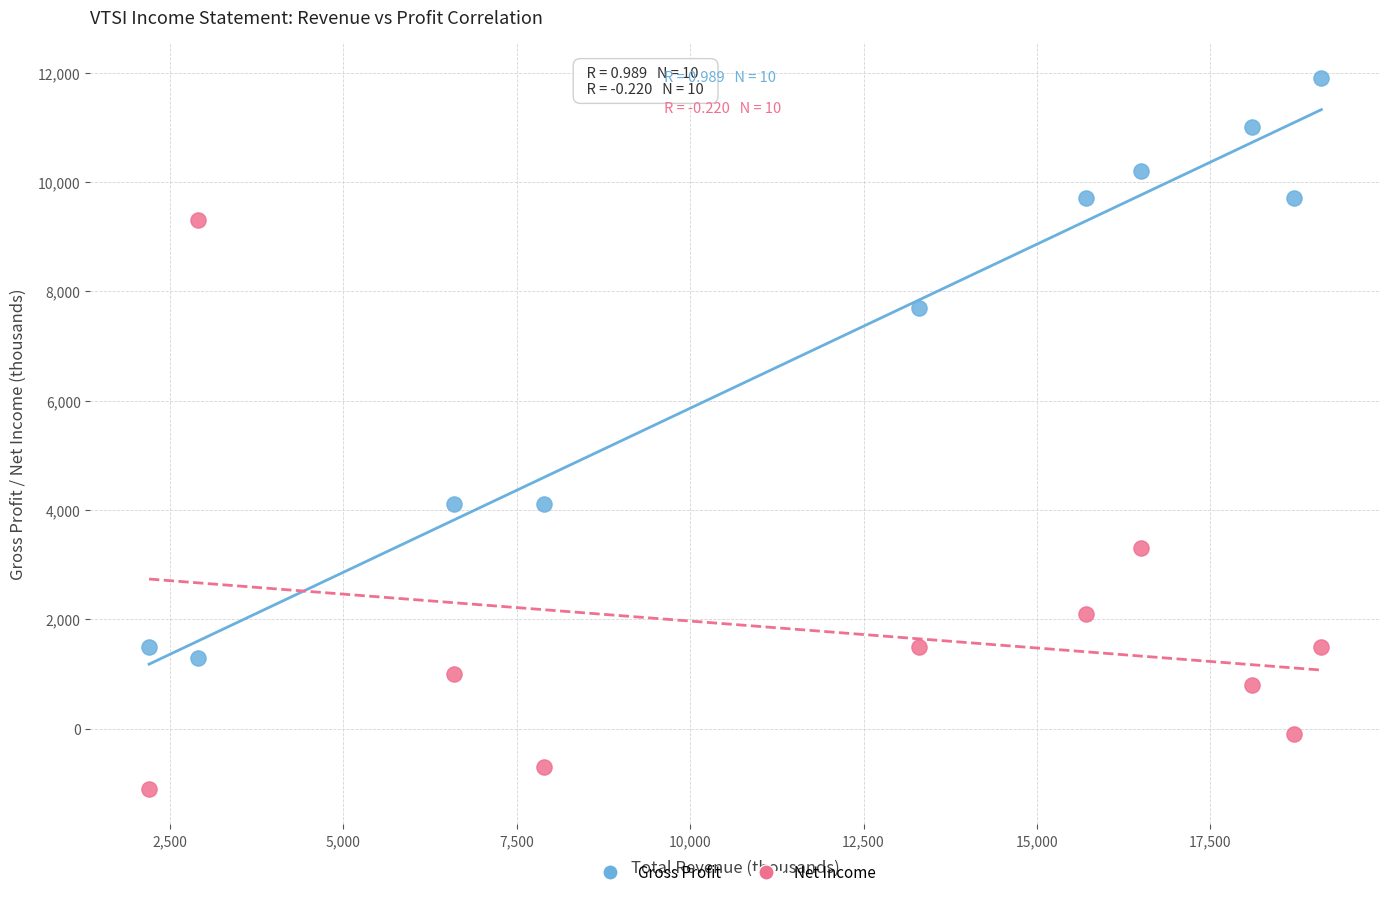

Across all data points, what is the range of Y values (max minus min)?

13000